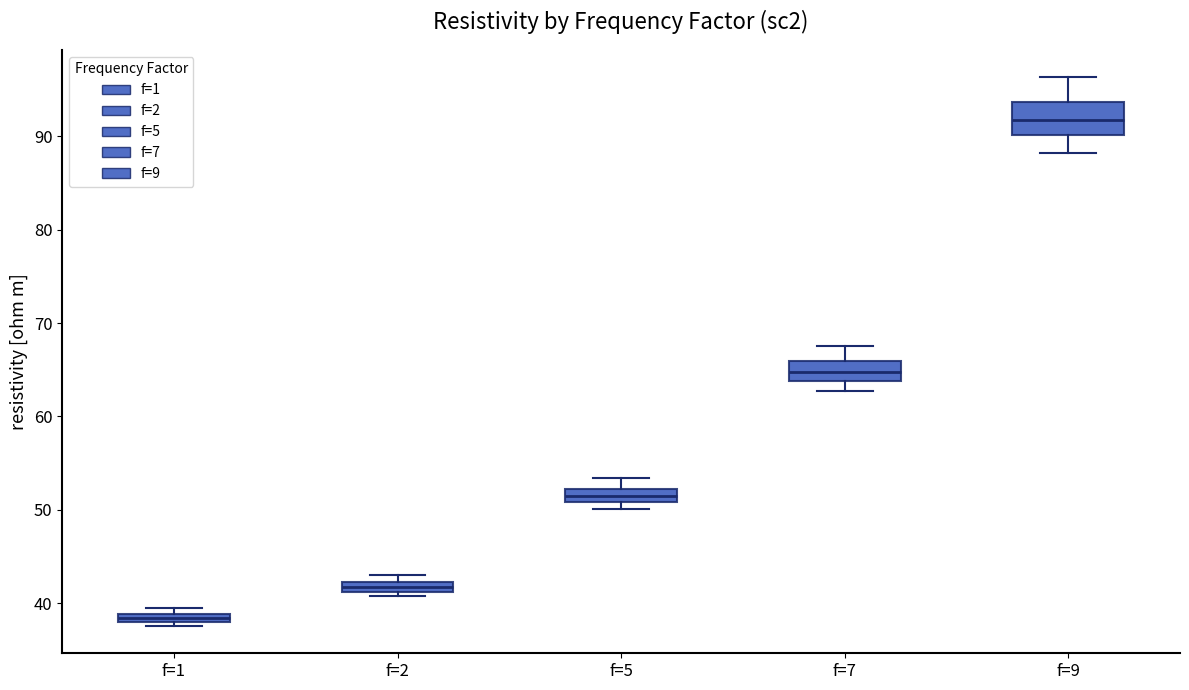

Where does the upper whisker of the box for f=9 end on the y-axis? The values are not printed on the chart, so give them approximately, as read against the axis.

96